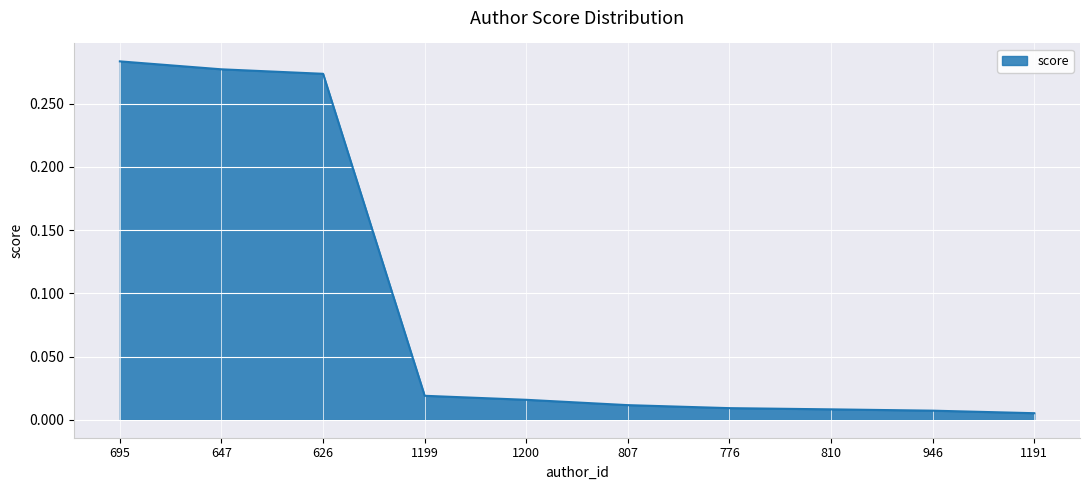

What is the change in value from 626 to 1200?

-0.3